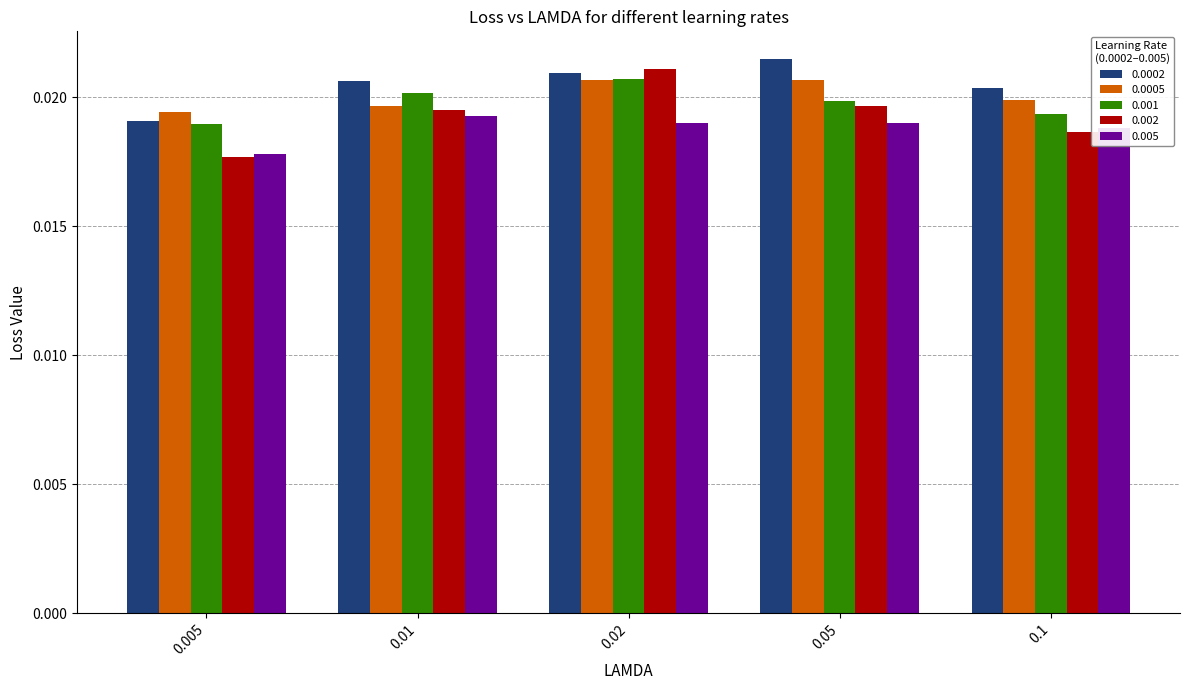

At how many categories does at least one series exceed 0?

5